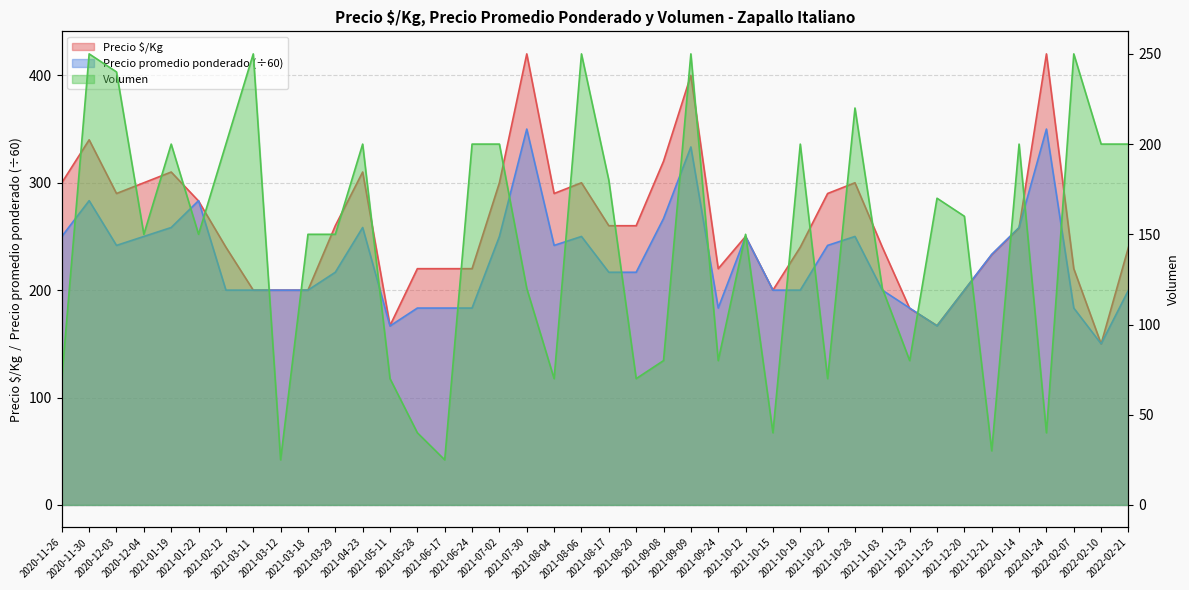

The Volumen series shows 168.0 at 2021-07-30. True or false?

False